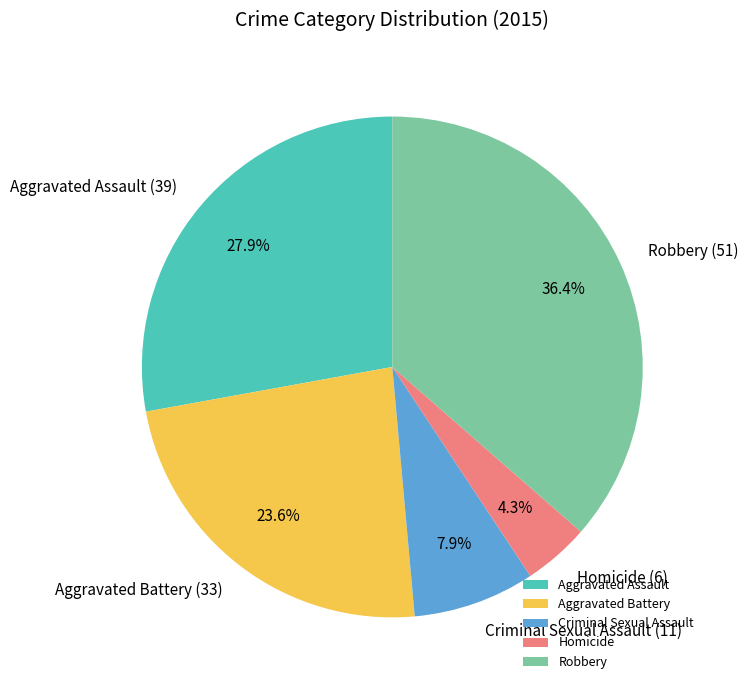

Approximately how many times larger is the value at Homicide compared to Robbery?

0.1